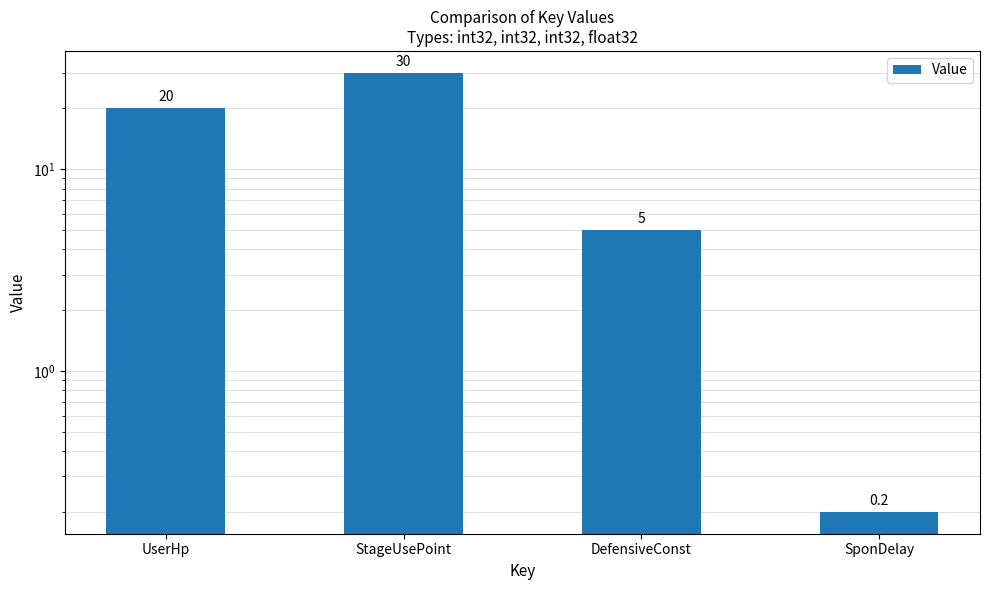

What is the label of the 1st bar from the right?

SponDelay